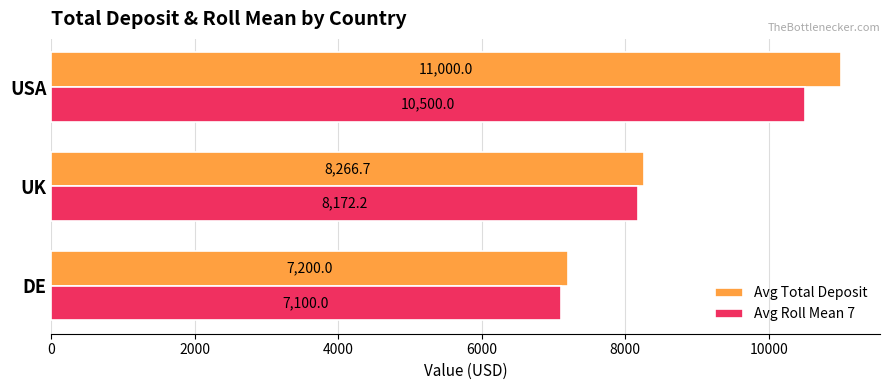

What is the sum of the Avg Total Deposit values at USA and DE?

18200.0